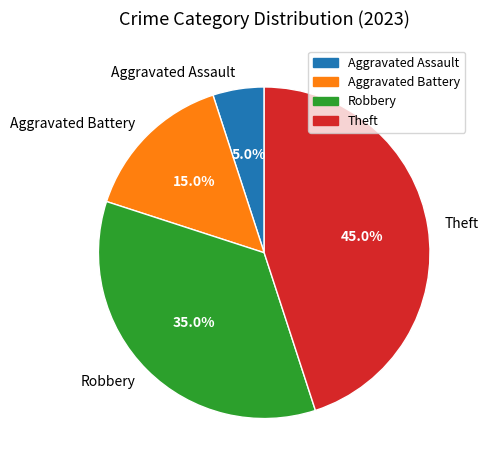

Which category has the biggest portion of the pie?

Theft